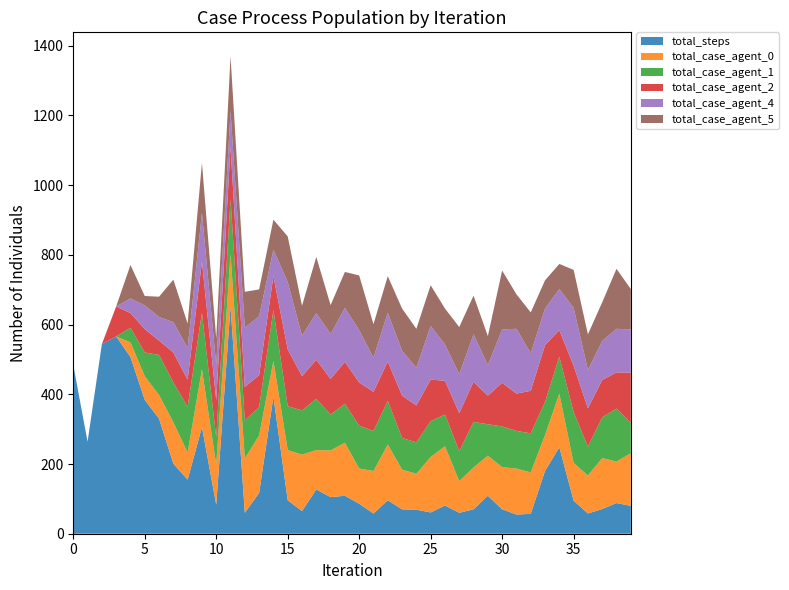

Reading right to left, extract all data points from this chart.

total_steps: 80	88	71	58	95	248	180	57	55	70	109	70	60	81	61	69	70	96	58	86	109	105	127	65	96	393	117	60	652	83	306	155	201	330	384	507	566	544	264	484
total_case_agent_0: 151	119	146	109	108	154	103	119	132	121	115	120	91	170	159	103	114	160	122	101	152	134	113	162	144	103	165	156	150	115	166	78	119	68	68	42	0	0	0	0
total_case_agent_1: 87	152	117	83	146	106	95	112	108	117	90	131	86	91	103	90	91	125	115	123	112	103	147	127	126	146	81	109	158	78	162	131	114	115	68	42	0	0	0	0
total_case_agent_2: 144	104	107	110	133	76	163	122	107	125	82	115	109	97	119	106	121	113	112	124	120	102	112	98	163	97	92	96	151	107	147	78	86	41	67	42	86	0	0	0
total_case_agent_4: 124	125	112	110	166	118	105	108	186	153	88	136	112	104	154	108	129	140	98	150	155	129	134	116	193	76	169	170	102	101	139	91	87	68	68	42	0	0	0	0
total_case_agent_5: 116	172	111	102	109	72	81	117	99	169	83	111	135	103	117	112	121	105	96	157	103	83	161	86	131	86	77	103	157	76	144	70	122	58	27	96	0	0	0	0